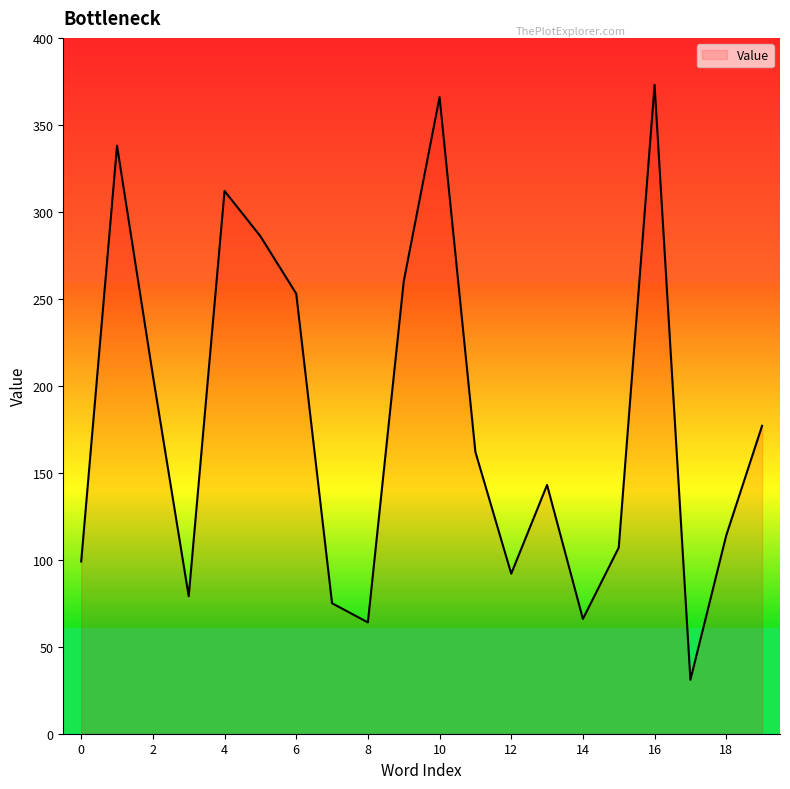

What is the minimum value shown in the chart?

31